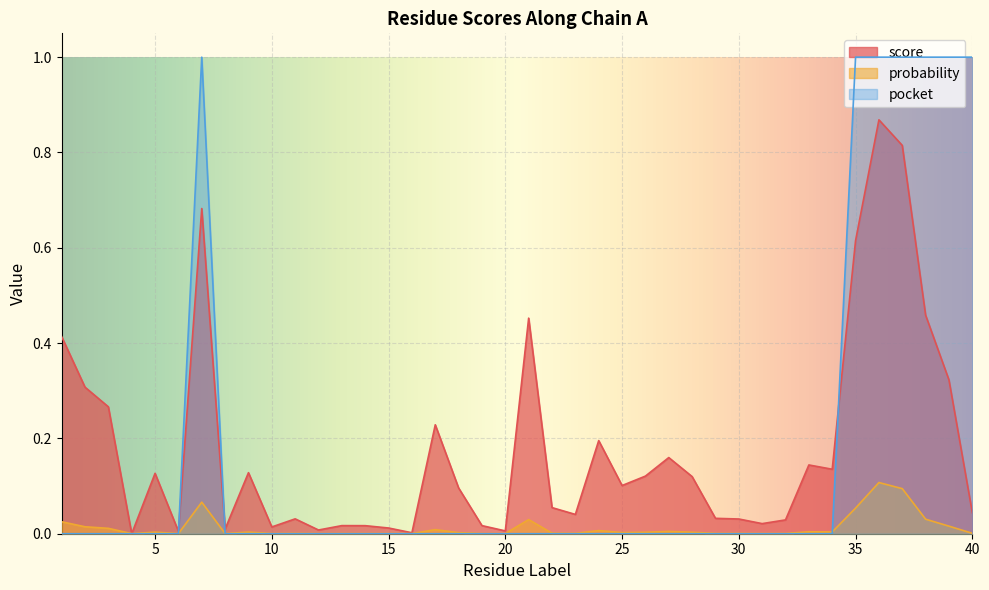

At which label is score closest to 0?

4